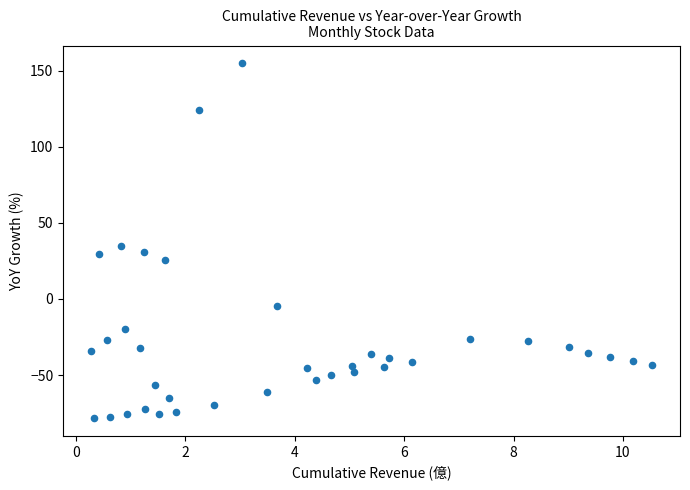

What Y value in the scatter plot is closest to 38?

34.8